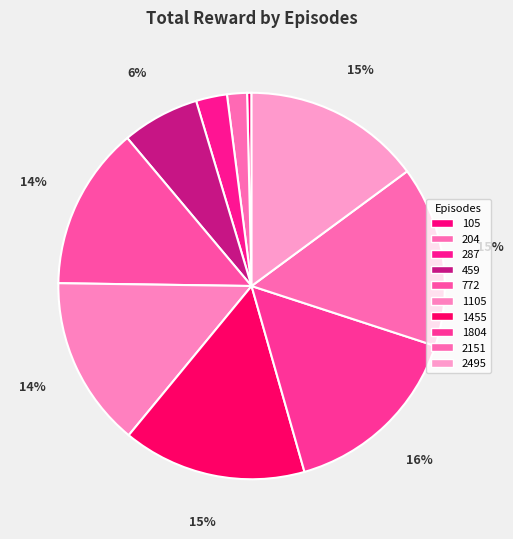

Is it true that 1105 is 14% of the pie?

True